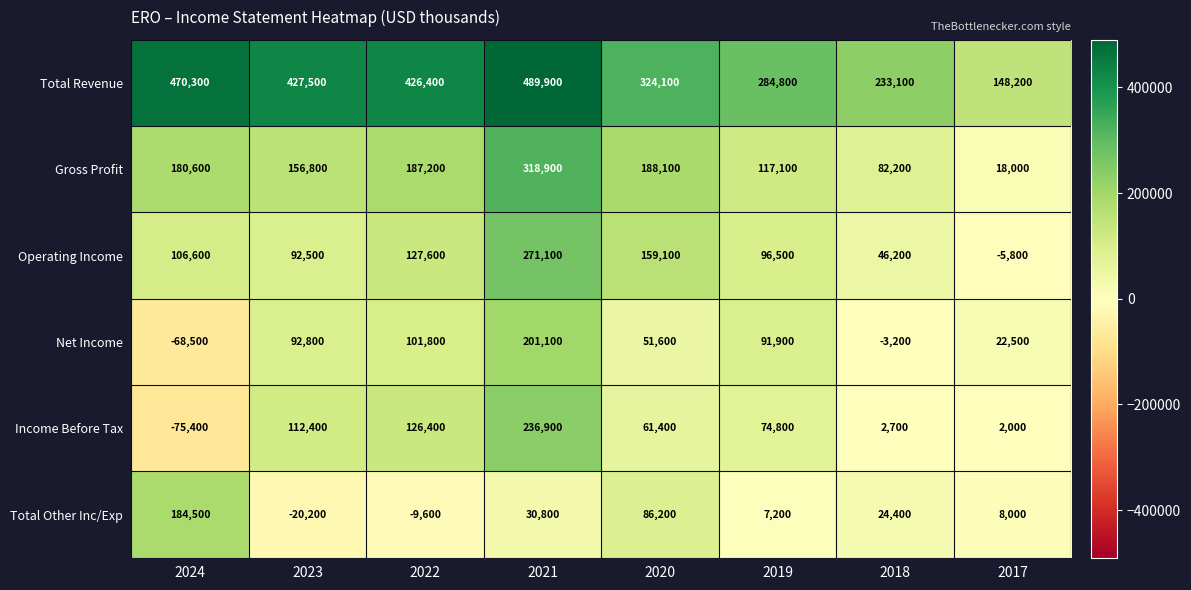

The value of Operating Income at 2024 is 59729. True or false?

False